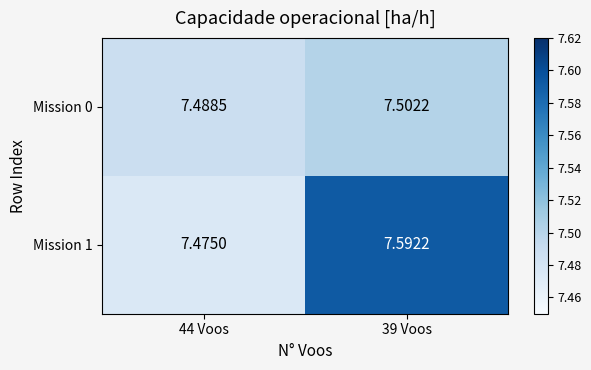

Is the value of Mission 1 at 44 Voos greater than the value of Mission 0 at 39 Voos?

No